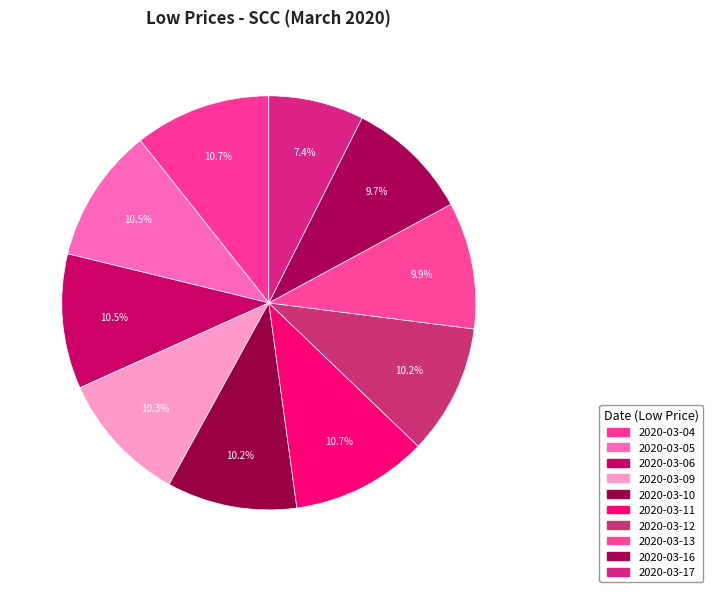

Between 2020-03-09 and 2020-03-17, which is larger?

2020-03-09